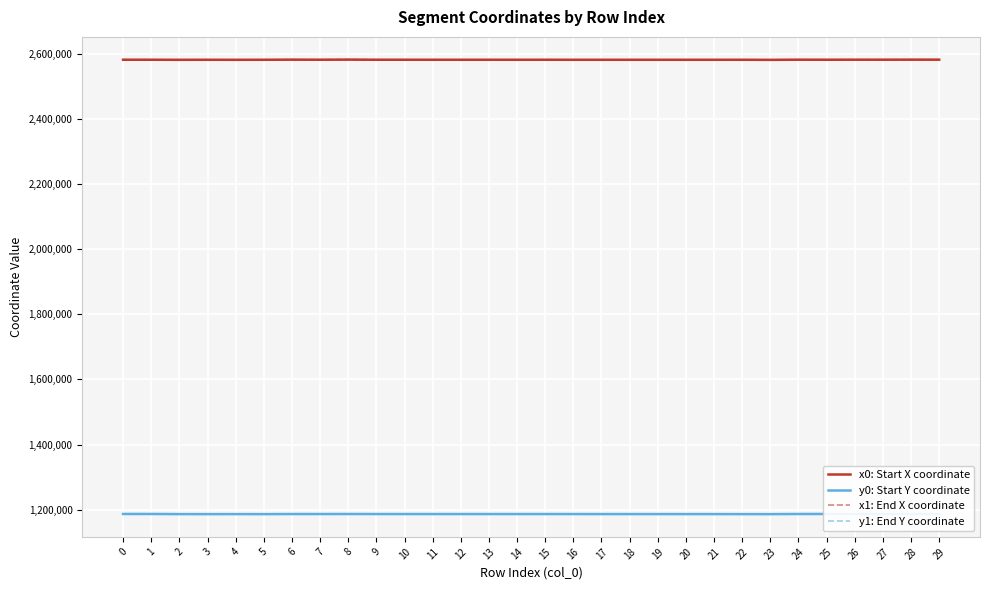

The value of y1: End Y coordinate at 20 is 1186340.0. True or false?

True